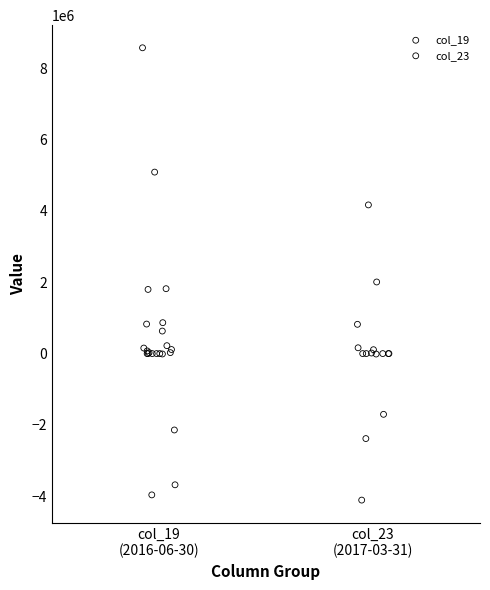

What are all the series names shown in the legend?

col_19, col_23